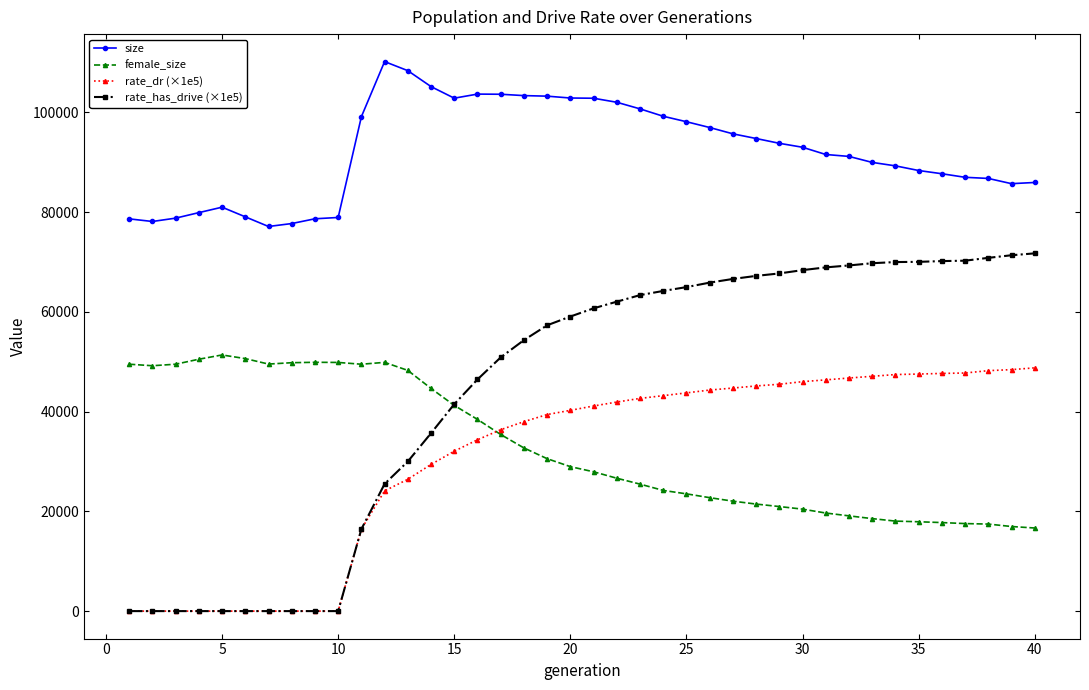

True or false: rate_dr (×1e5) and size cross at least once.

False